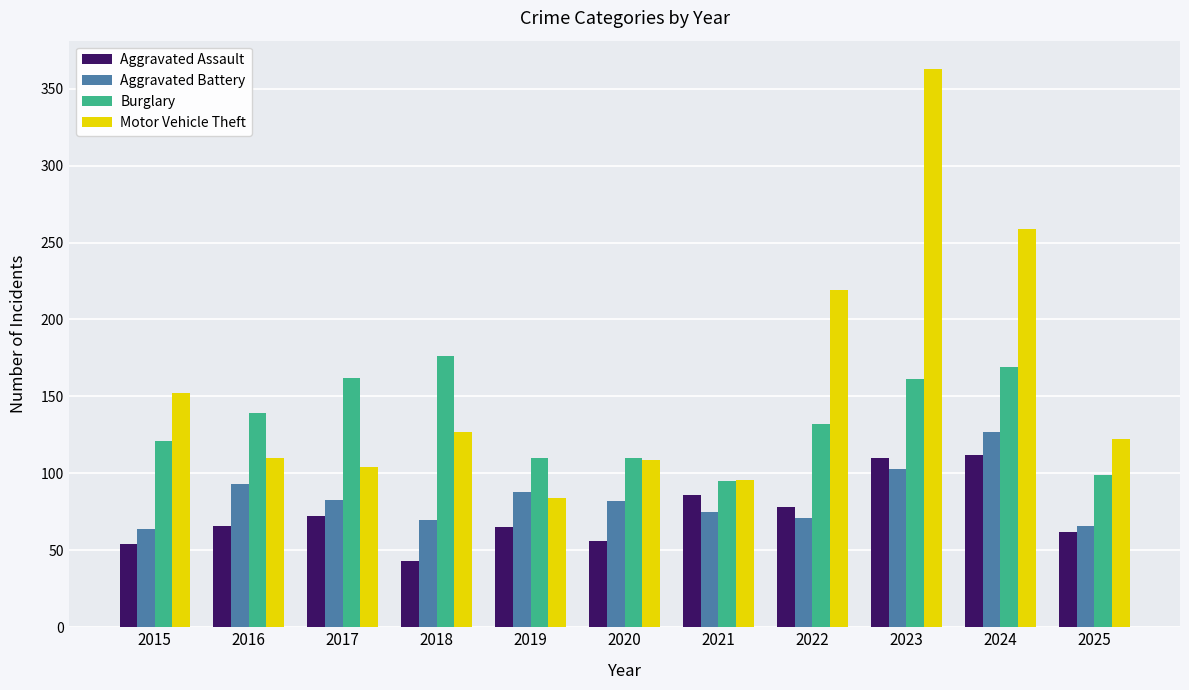

Read the Aggravated Battery value at 2019.

88